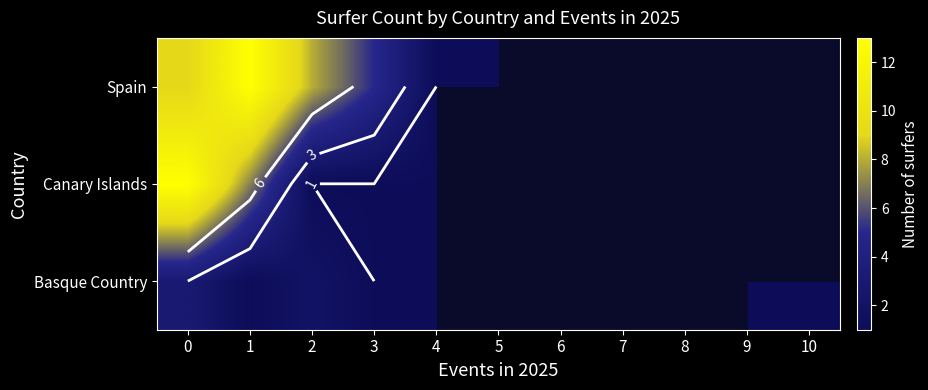

Which category has the lowest value across all series?

1